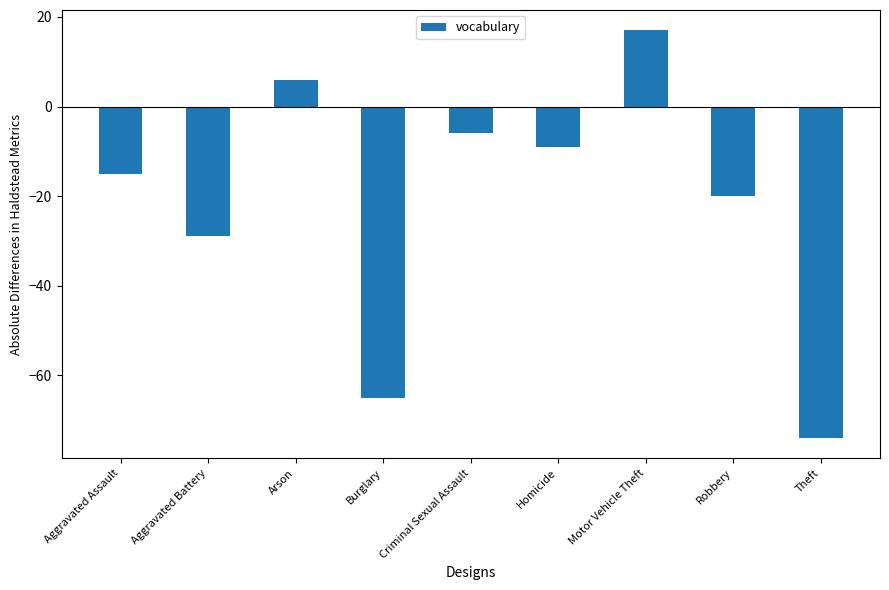

List the labels in order of value, smallest first.

Theft, Burglary, Aggravated Battery, Robbery, Aggravated Assault, Homicide, Criminal Sexual Assault, Arson, Motor Vehicle Theft